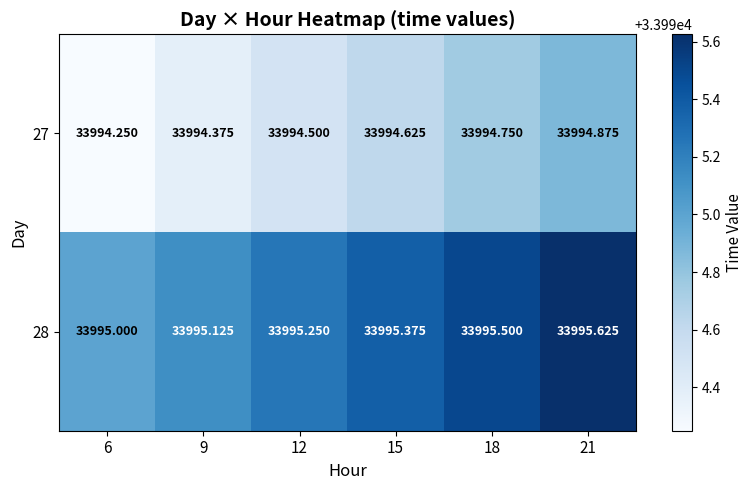

What is the total value across all series at 18?

67990.2